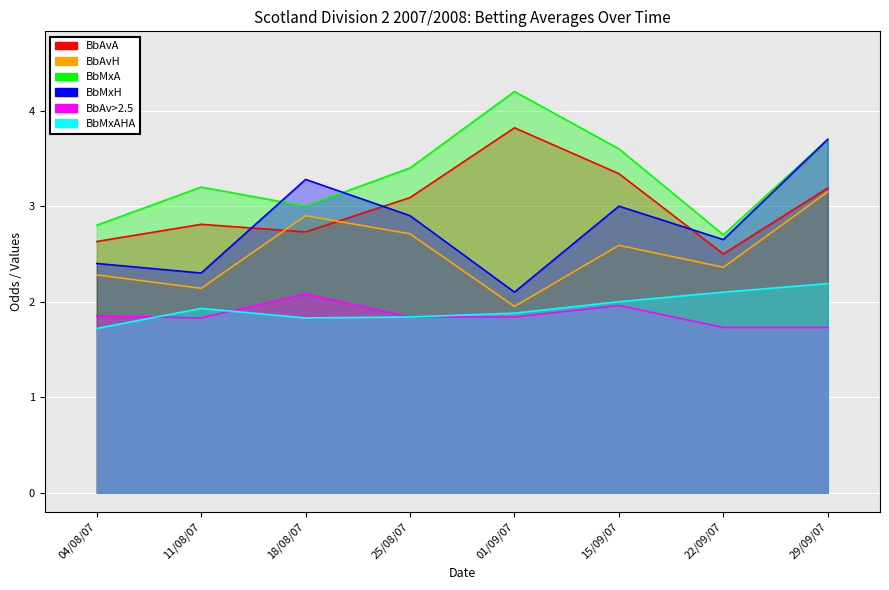

Where do BbMxA and BbMxH first cross each other?

11/08/07 and 18/08/07